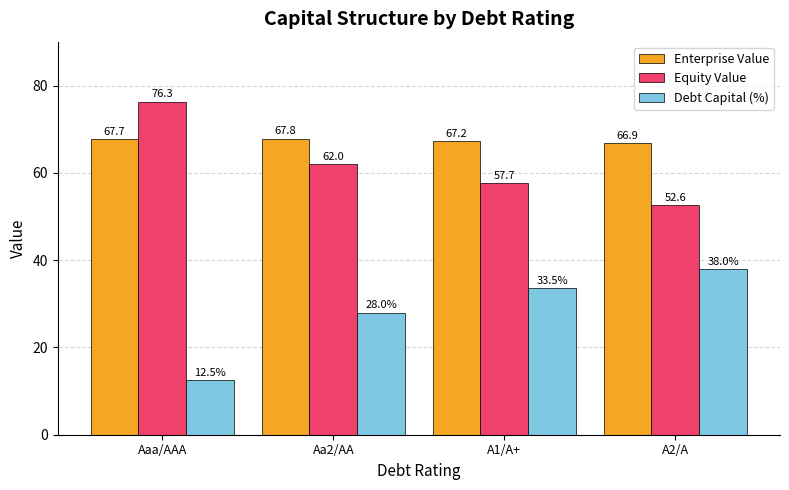

What is the approximate value of Enterprise Value at A2/A?

66.9